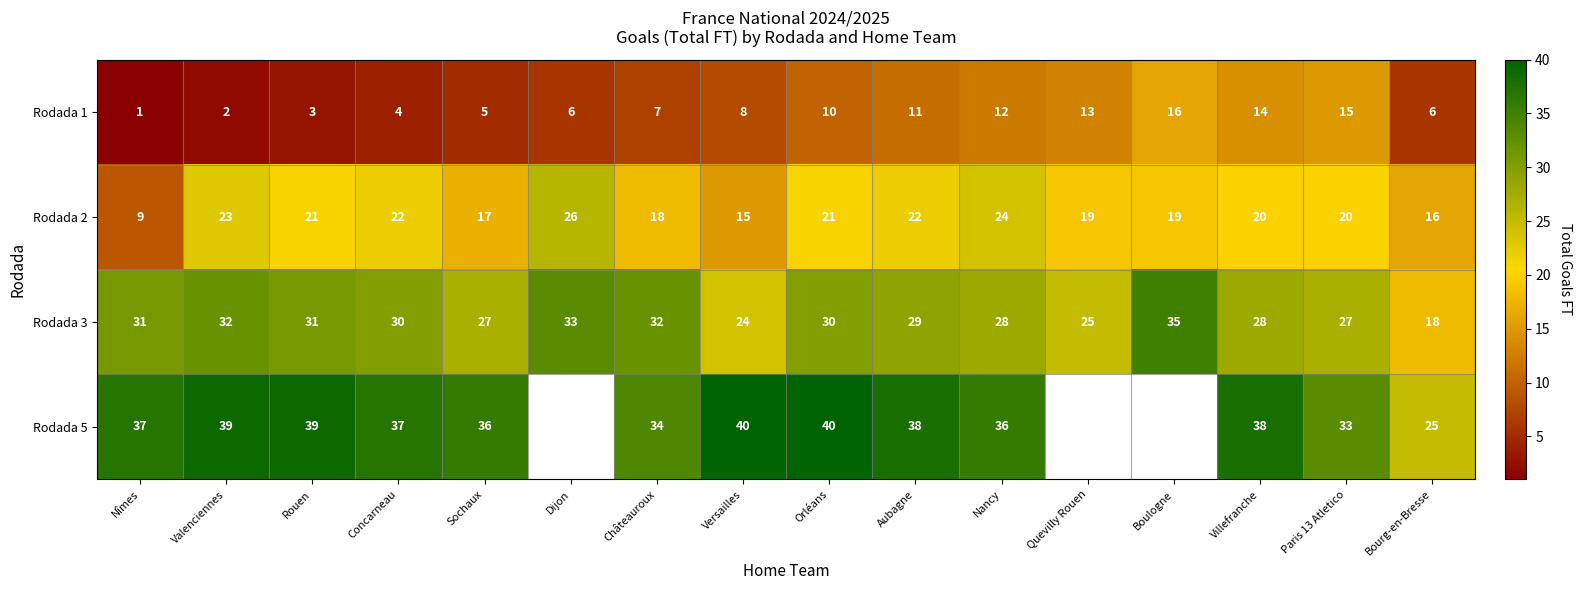

Rank the series at Rouen from highest to lowest value.

Rodada 5, Rodada 3, Rodada 2, Rodada 1